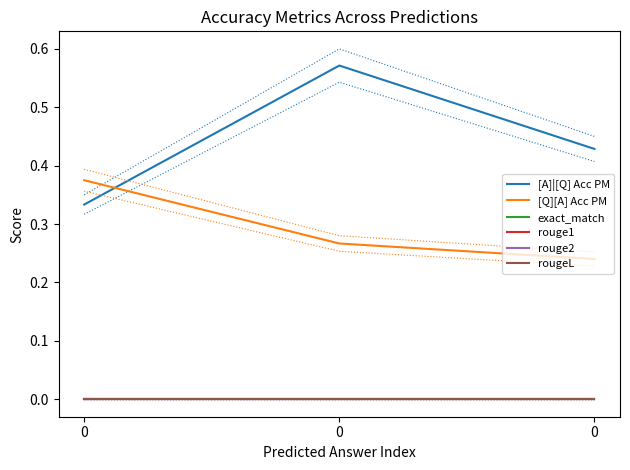

How many lines are shown in the chart?

6